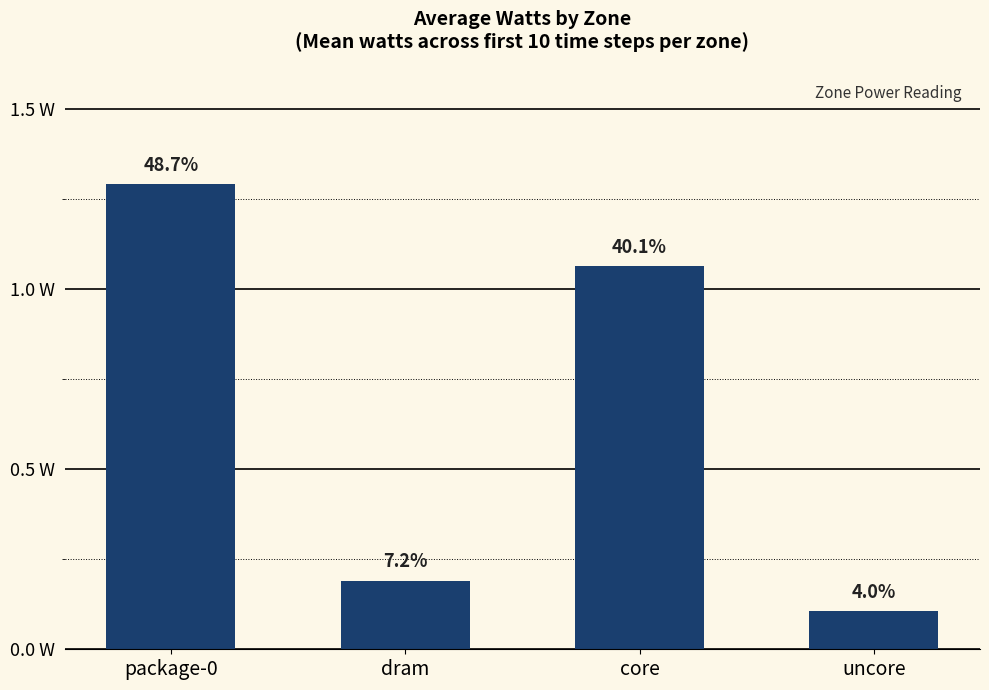

True or false: the data shows 0.3 at core.

False